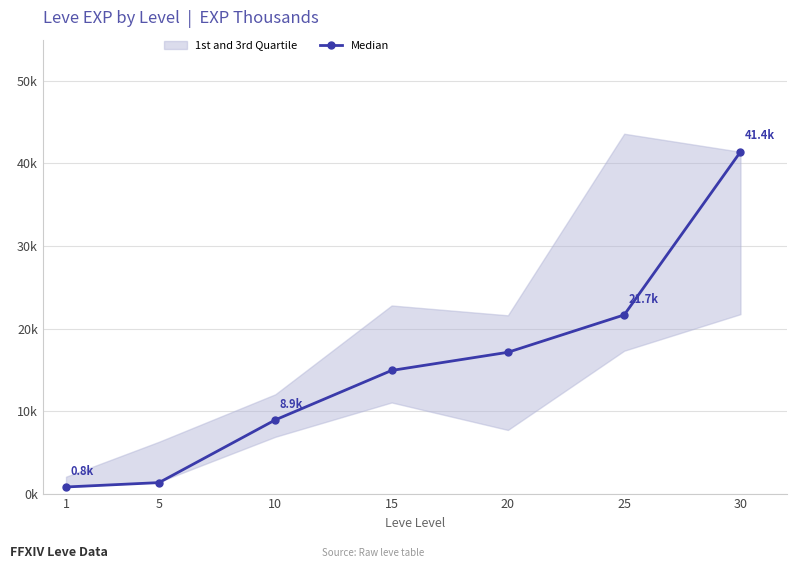

Approximately how many times larger is the value at 15 compared to 5?

11.2